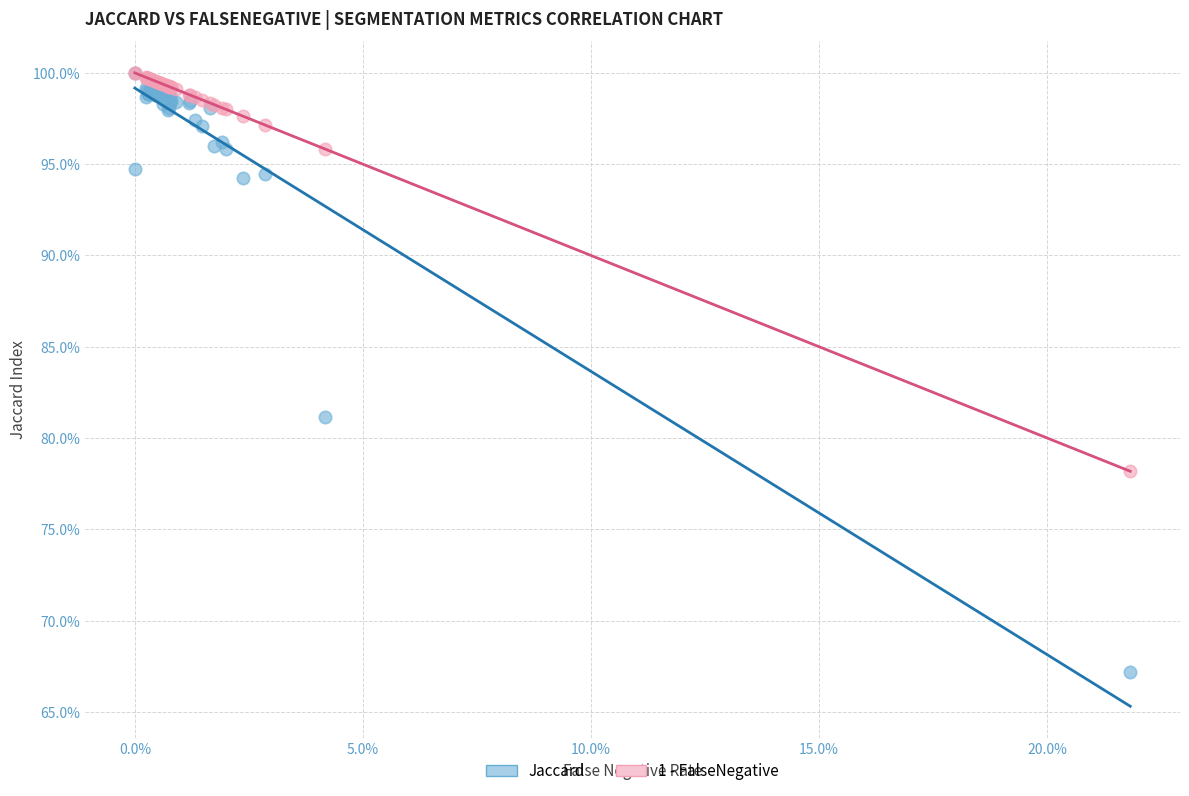

Which series has the widest spread of Y values?

Jaccard